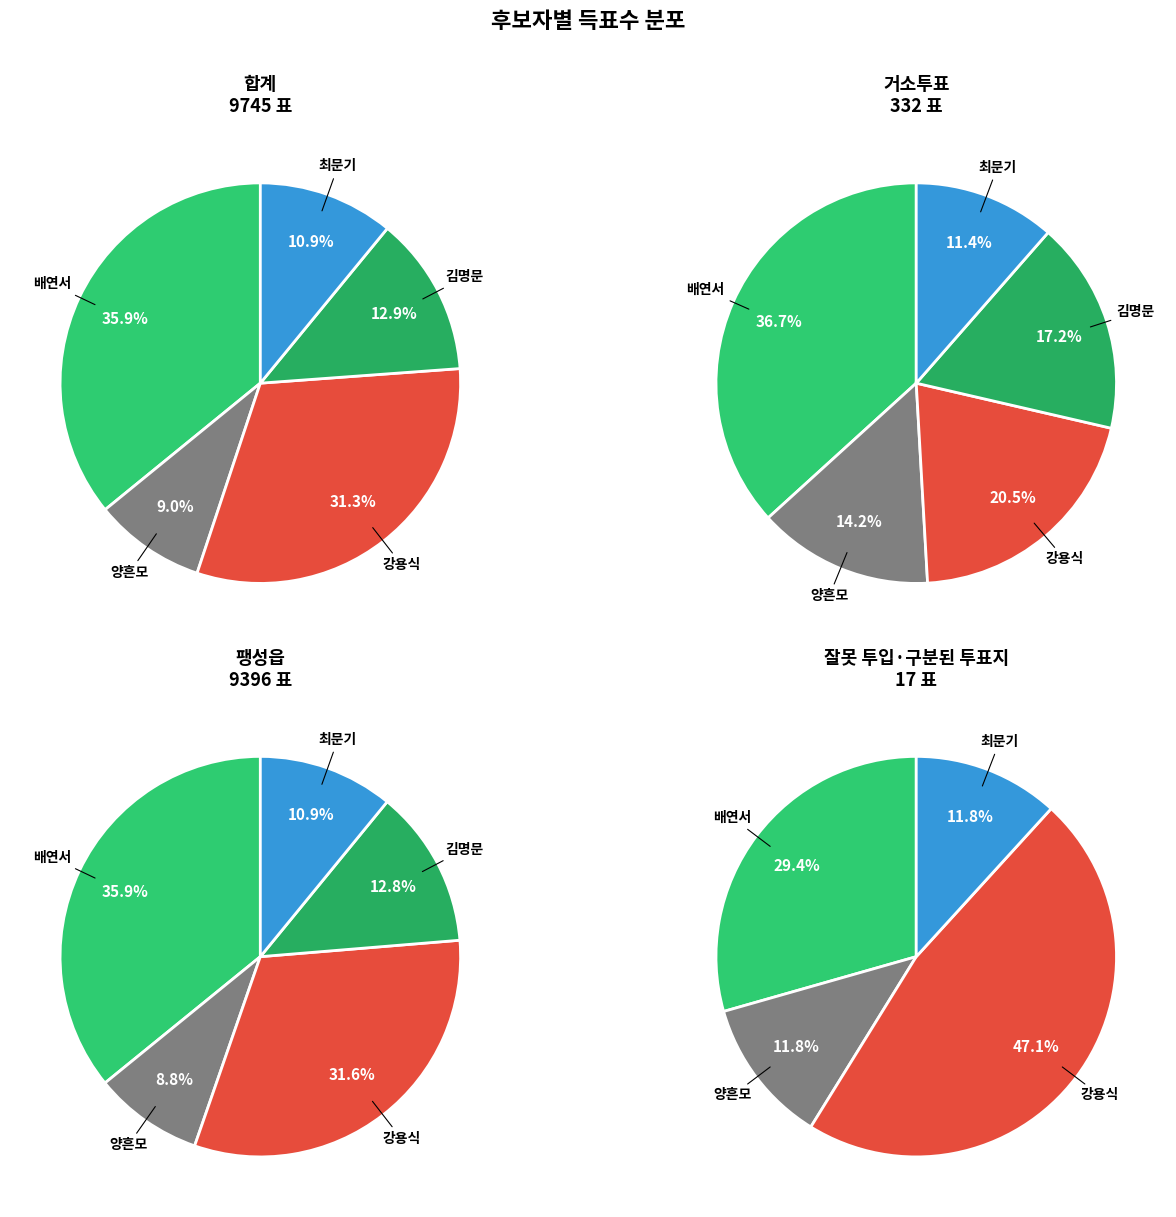

Which series changed the most between 합계 and 거소투표?

배연서